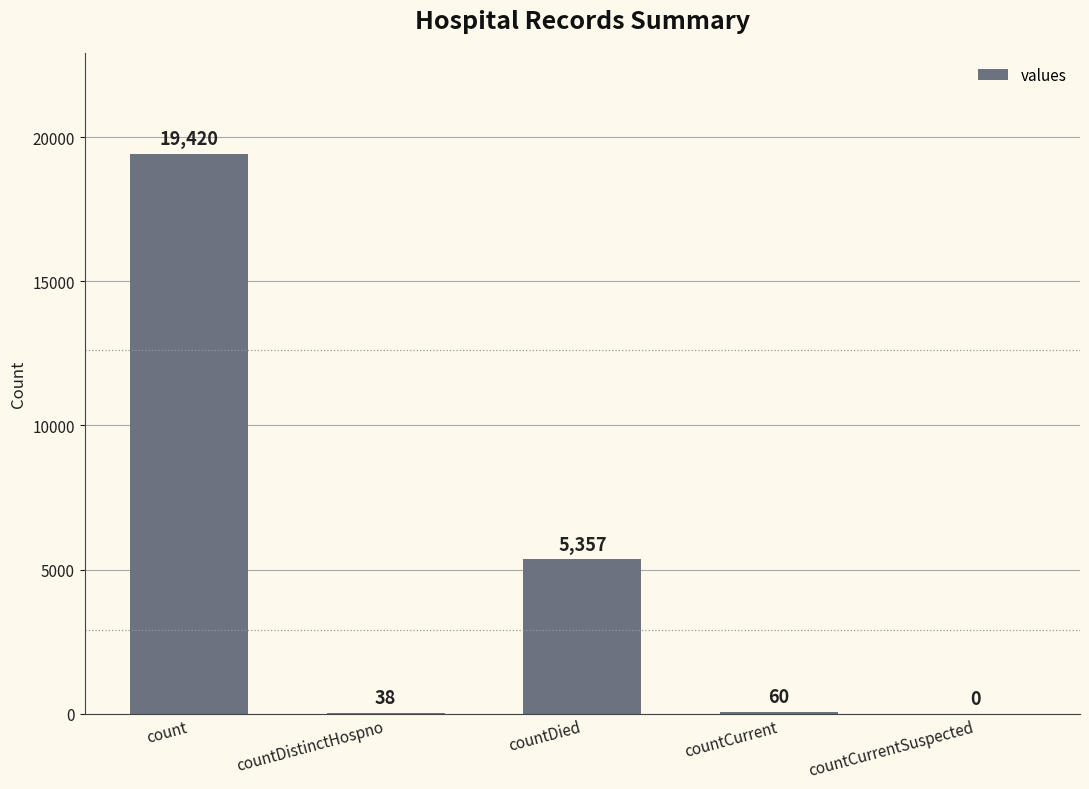

Which has a higher value, countDistinctHospno or count?

count